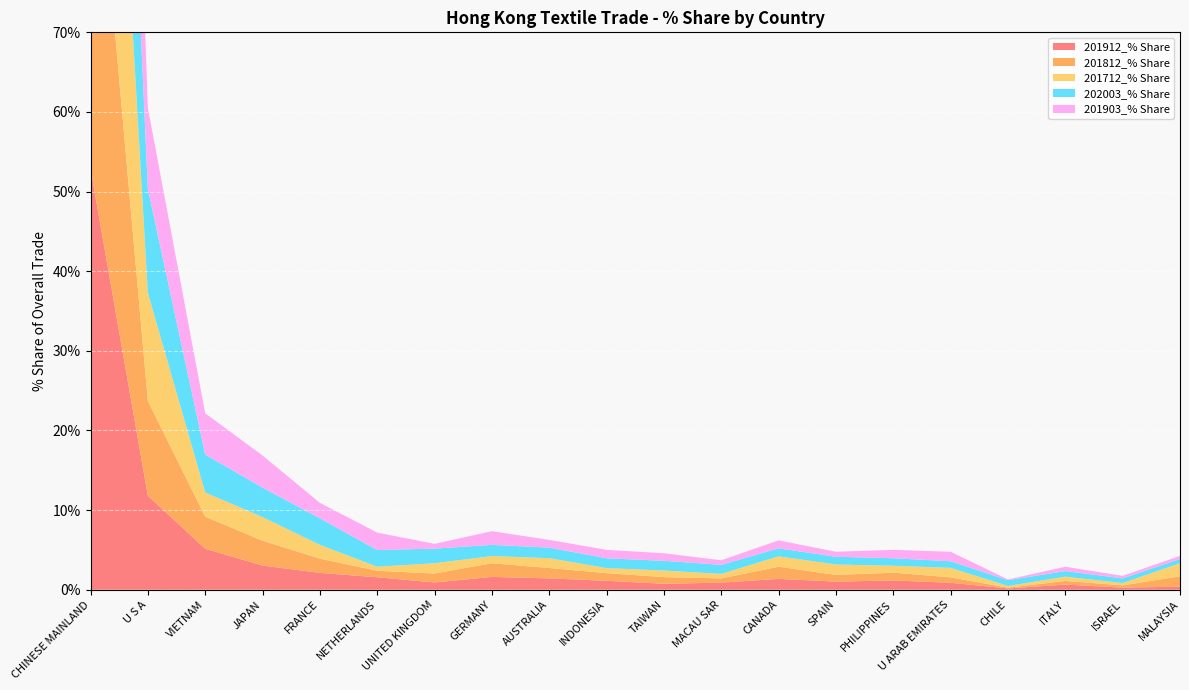

Reading right to left, extract all data points from this chart.

201912_% Share: 0.4	0.3	0.7	0.2	0.9	1.2	1.0	1.4	0.9	0.8	1.1	1.4	1.6	0.9	1.6	2.1	3.0	5.2	11.8	52.9
201812_% Share: 1.3	0.3	0.5	0.1	0.7	1.0	0.8	1.5	0.5	0.8	1.0	1.3	1.7	1.1	0.8	1.8	3.1	4.0	11.9	51.6
201712_% Share: 1.6	0.3	0.5	0.2	1.2	0.9	1.3	1.3	0.6	0.8	0.6	1.2	0.9	1.3	0.5	1.7	3.0	3.0	13.6	57.0
202003_% Share: 0.5	0.6	0.7	0.7	0.8	0.9	1.0	1.0	1.1	1.2	1.2	1.3	1.4	1.8	2.1	3.3	3.7	4.8	13.0	49.2
201903_% Share: 0.4	0.3	0.5	0.1	1.2	1.1	0.6	1.0	0.6	1.0	1.1	1.0	1.7	0.6	2.2	1.9	4.0	5.2	10.2	53.3